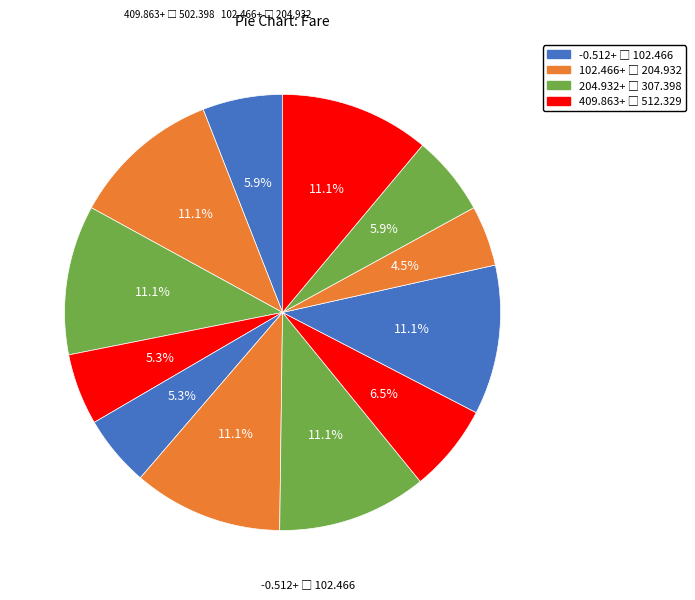

How many segments does this pie chart have?

12